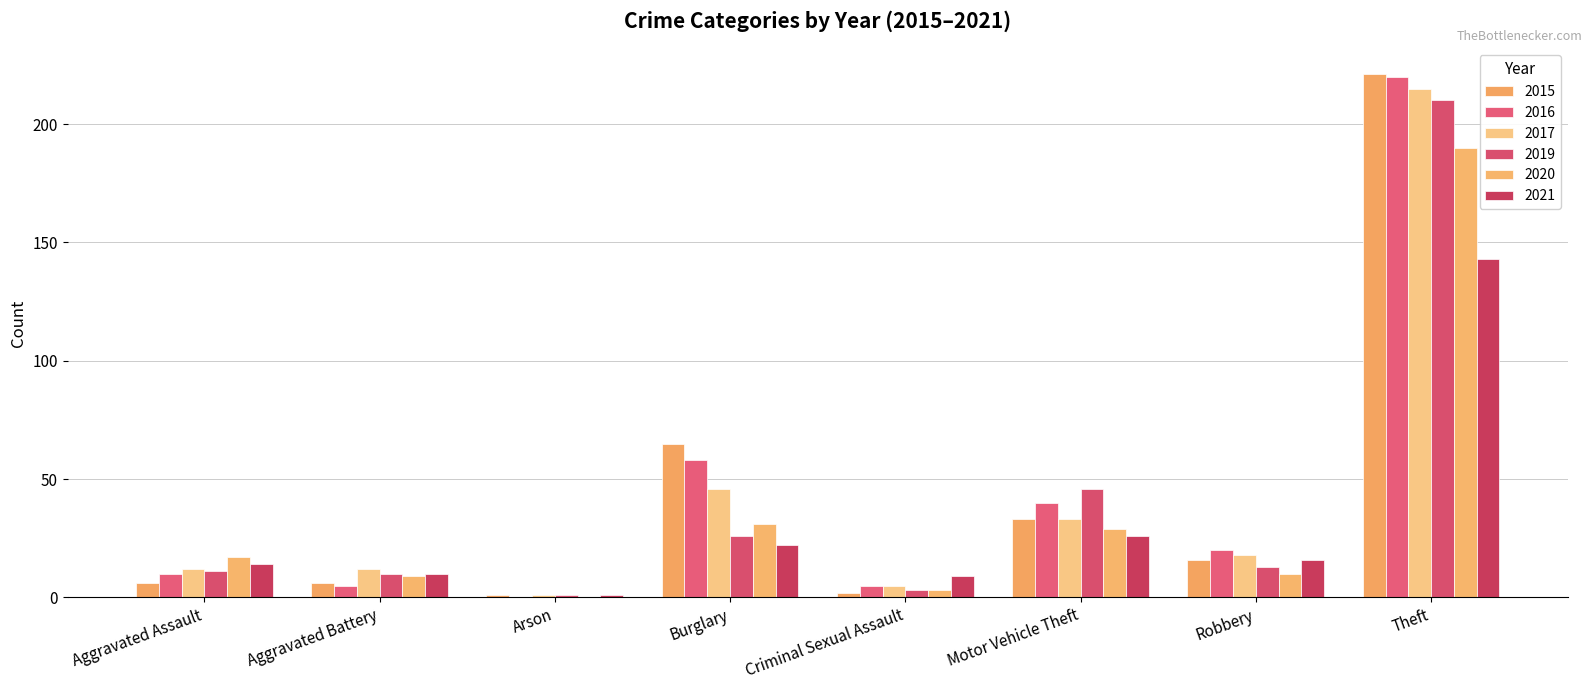

Reading left to right, transcribe all the data shown in this chart.

2015: Aggravated Assault=6	Aggravated Battery=6	Arson=1	Burglary=65	Criminal Sexual Assault=2	Motor Vehicle Theft=33	Robbery=16	Theft=221
2016: Aggravated Assault=10	Aggravated Battery=5	Arson=0	Burglary=58	Criminal Sexual Assault=5	Motor Vehicle Theft=40	Robbery=20	Theft=220
2017: Aggravated Assault=12	Aggravated Battery=12	Arson=1	Burglary=46	Criminal Sexual Assault=5	Motor Vehicle Theft=33	Robbery=18	Theft=215
2019: Aggravated Assault=11	Aggravated Battery=10	Arson=1	Burglary=26	Criminal Sexual Assault=3	Motor Vehicle Theft=46	Robbery=13	Theft=210
2020: Aggravated Assault=17	Aggravated Battery=9	Arson=0	Burglary=31	Criminal Sexual Assault=3	Motor Vehicle Theft=29	Robbery=10	Theft=190
2021: Aggravated Assault=14	Aggravated Battery=10	Arson=1	Burglary=22	Criminal Sexual Assault=9	Motor Vehicle Theft=26	Robbery=16	Theft=143